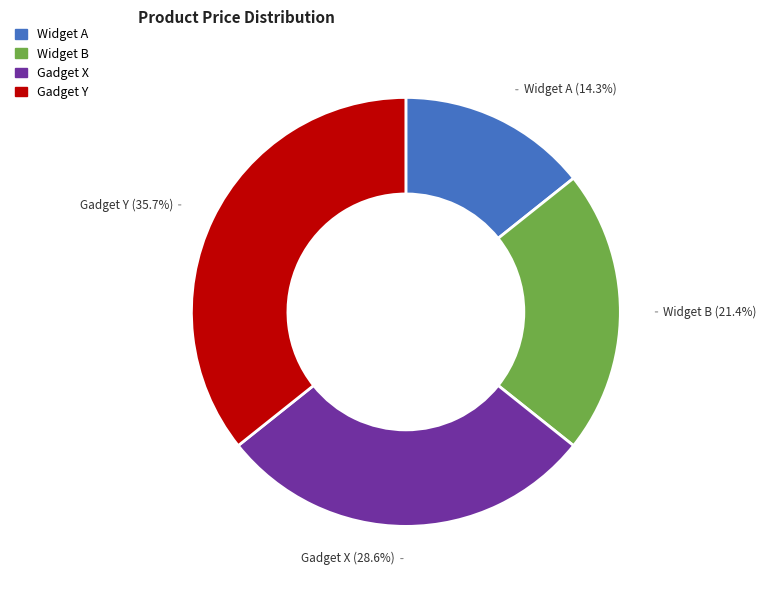

Which has a higher value, Widget B or Widget A?

Widget B